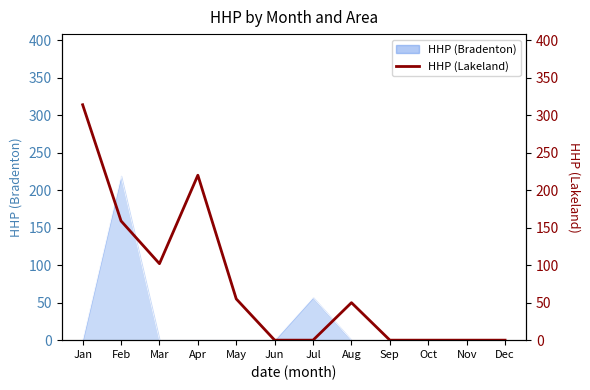

List the labels in order of value, smallest first.

Jun, Jul, Sep, Oct, Nov, Dec, Aug, May, Mar, Feb, Apr, Jan